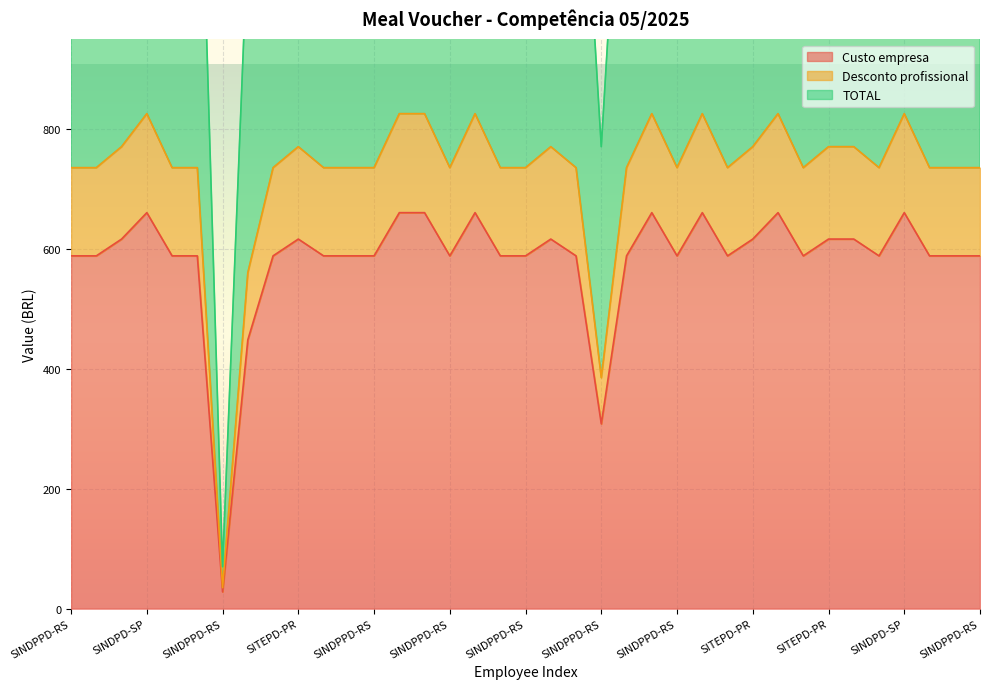

In Desconto profissional, how many points are higher than both neighbors (excluding endpoints)?

8